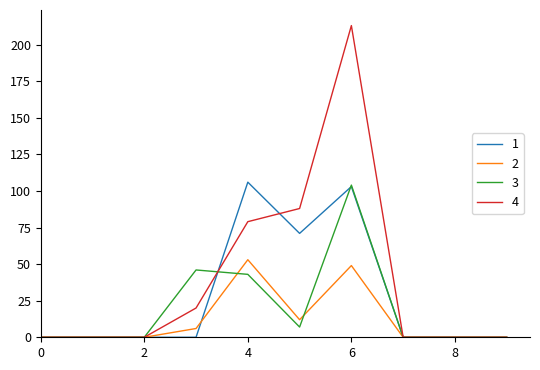

Count the number of data series in this chart.

4